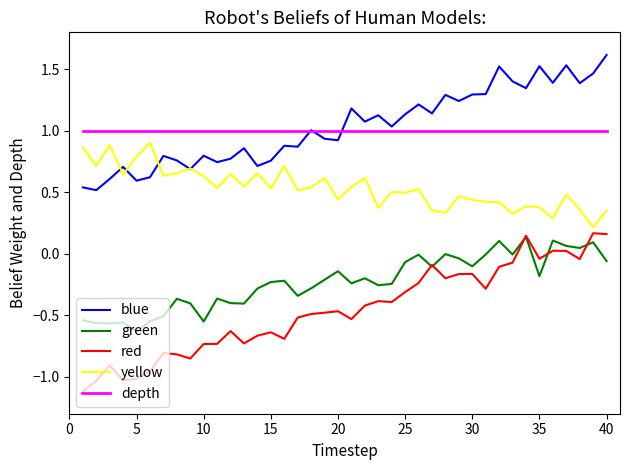

True or false: depth and red cross at least once.

False